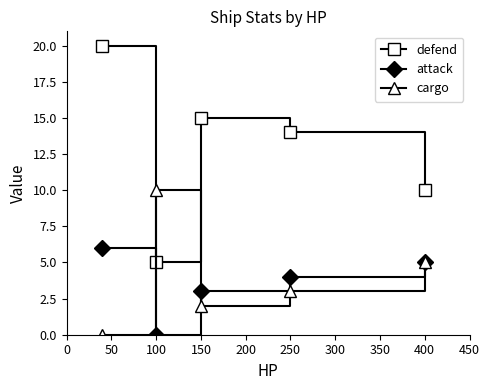

What is the value of the defend point at the 4th from the left?

14